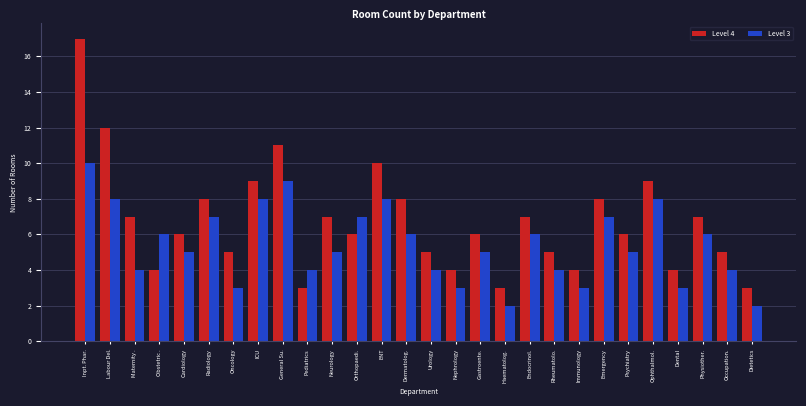

What is the highest value of the Level 3 series?

10